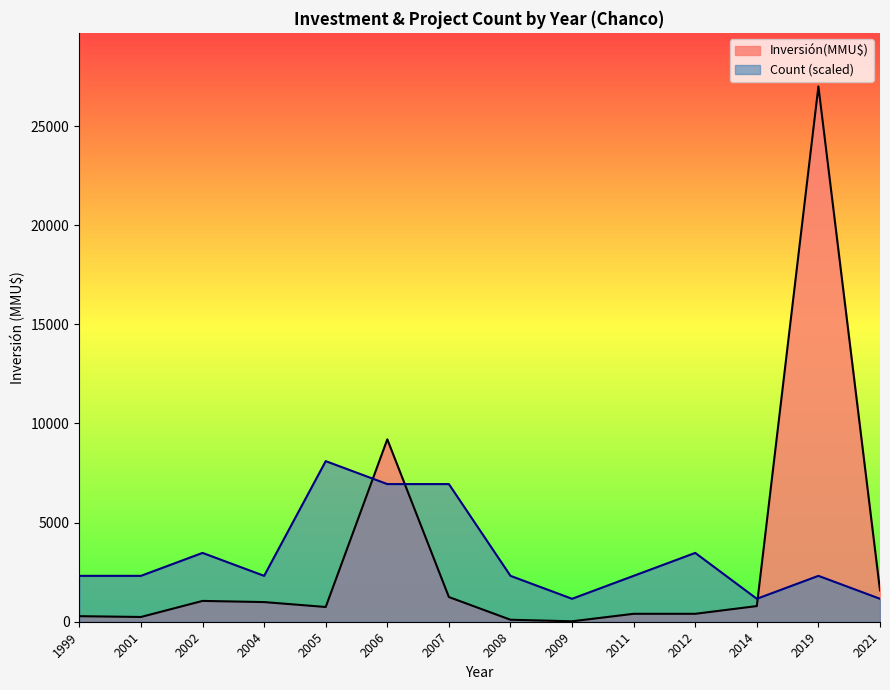

What is the minimum value for Count?

1